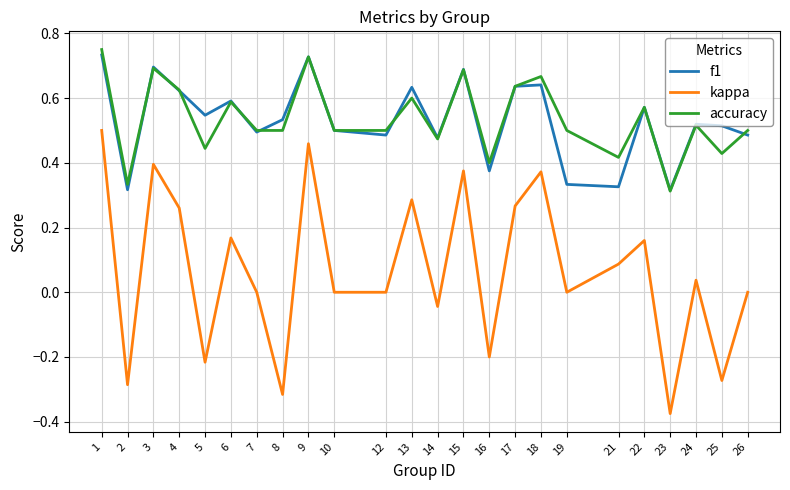

True or false: kappa and accuracy intersect in this chart.

False